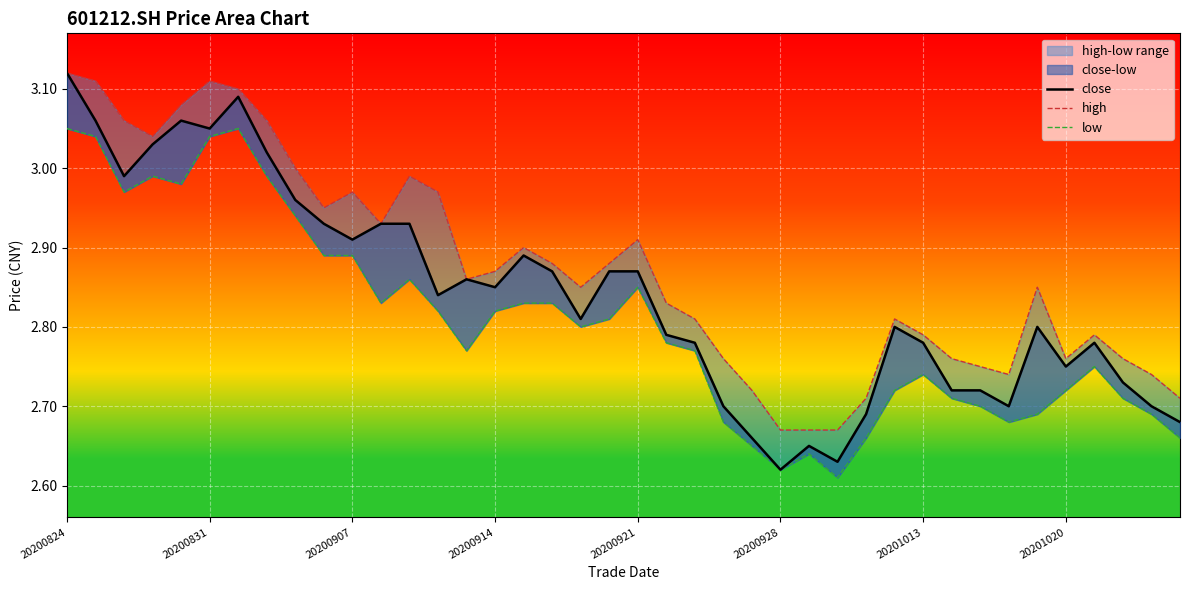

What is the difference between the highest and lowest values at 14?

0.1